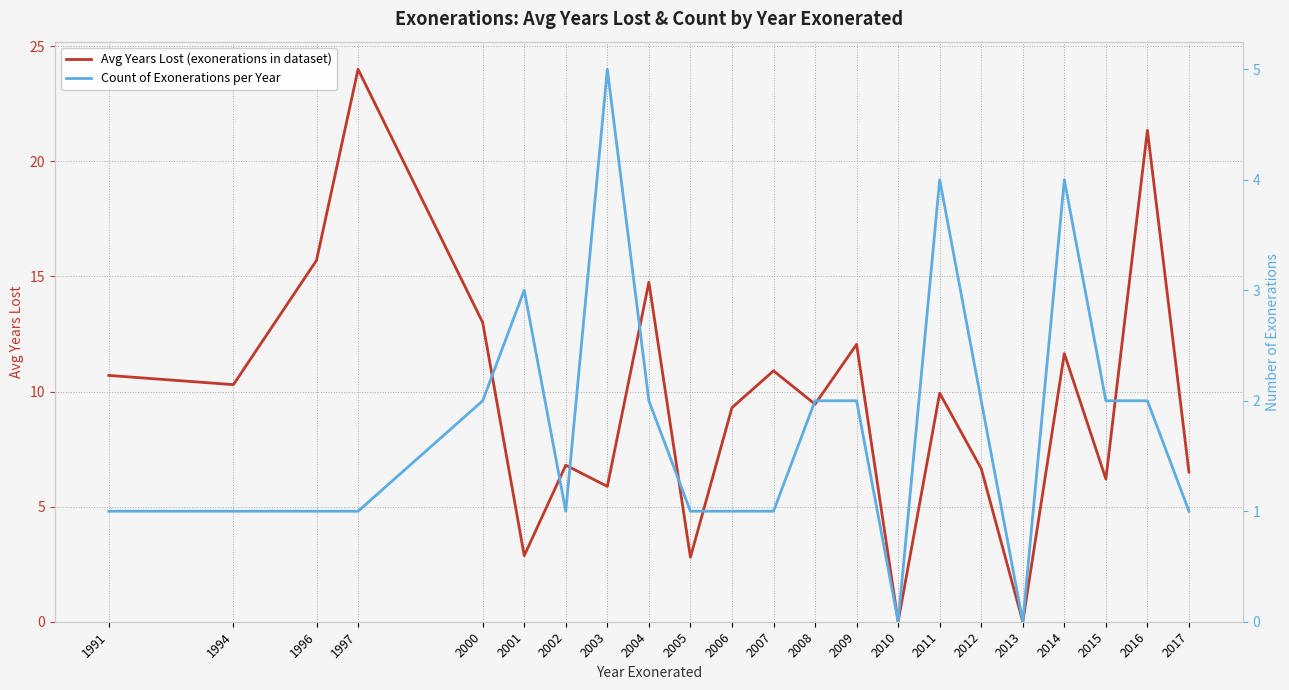

What is the average value of the Avg Years Lost (exonerations in dataset) series?

9.6